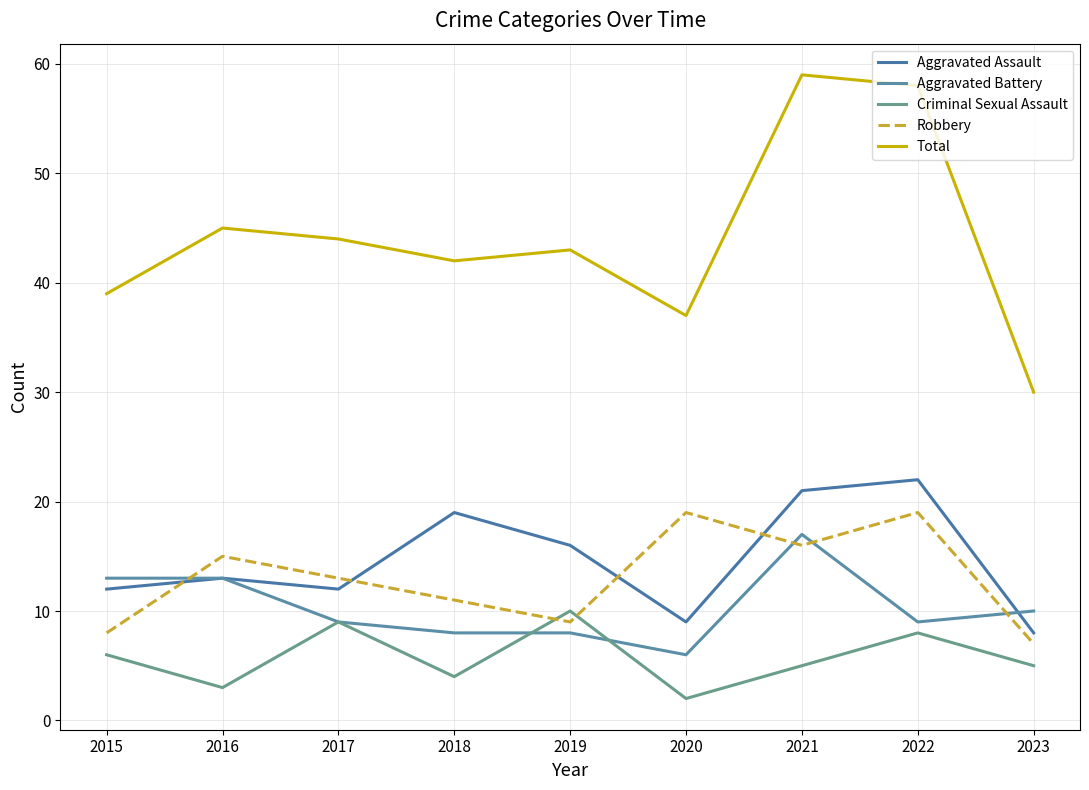

Which category has the lowest value across all series?

2020